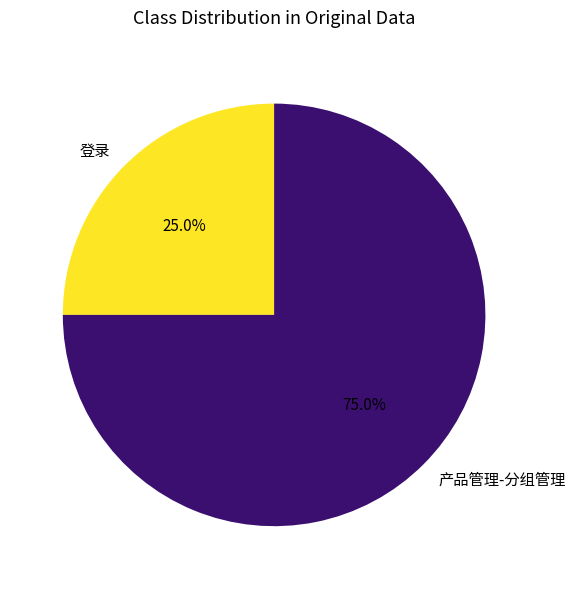

True or false: 登录 accounts for 19% of the total.

False